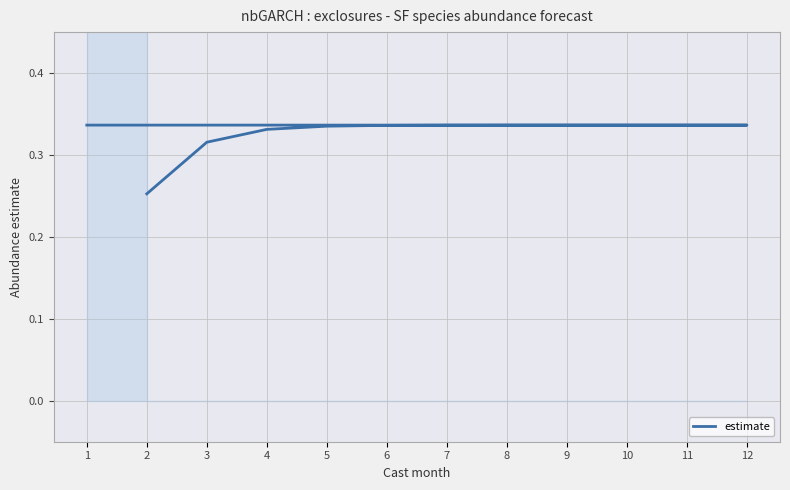

Rank the categories by value from lowest to highest.

2, 3, 4, 5, 6, 7, 8, 9, 10, 11, 12, 1